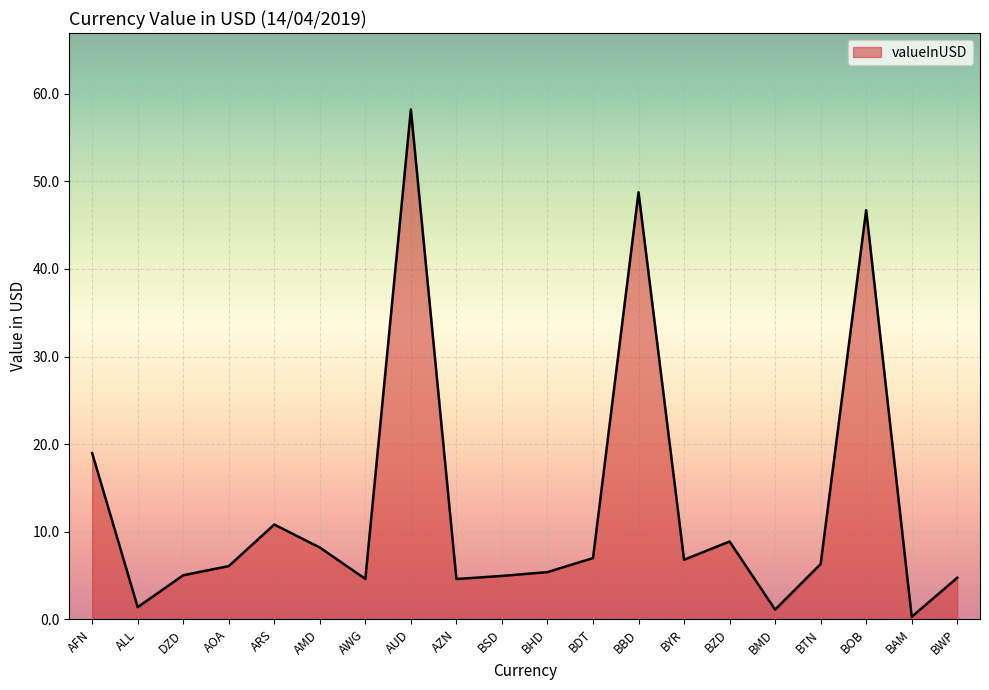

What is the difference between the values at DZD and ALL?

3.6